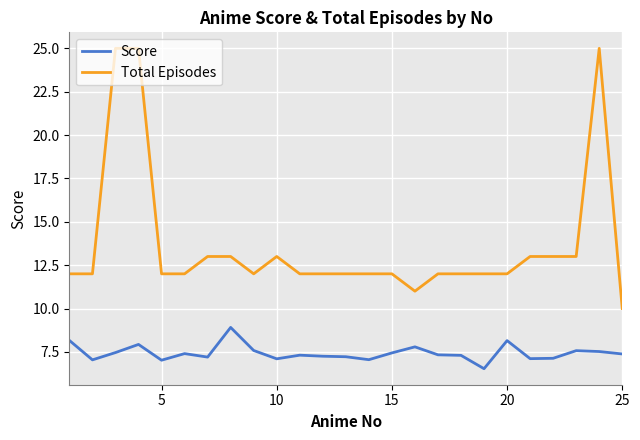

What is the sum of all Score values?

185.9